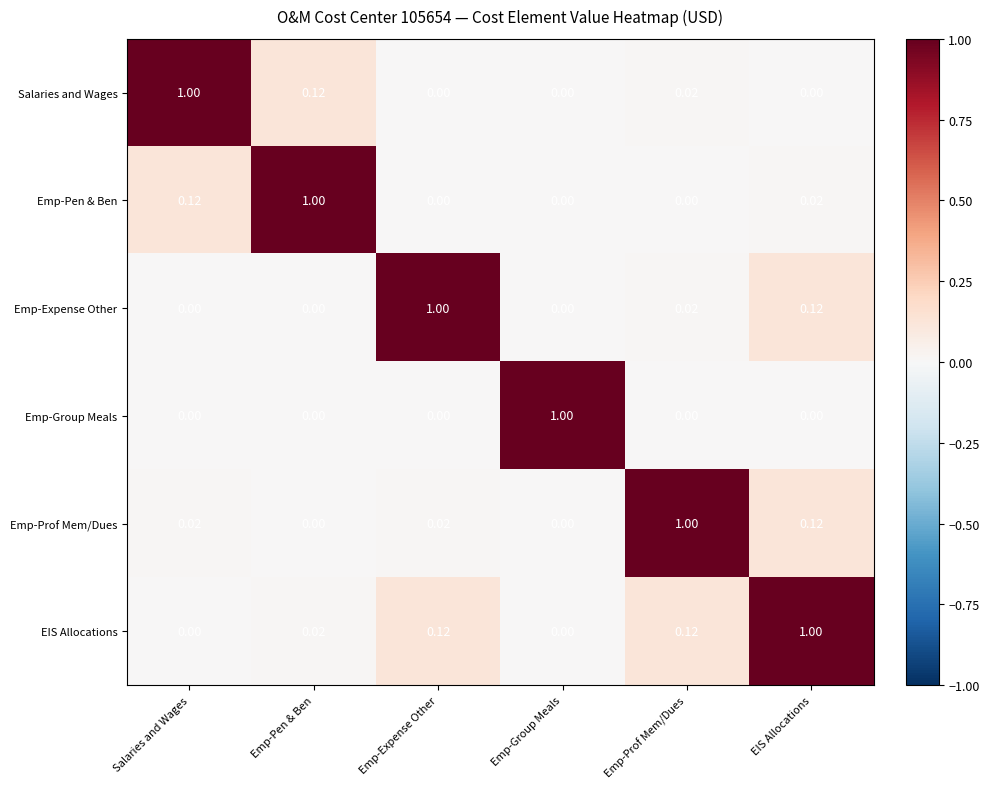

Which category has the highest value in the Emp-Group Meals series?

Emp-Group Meals